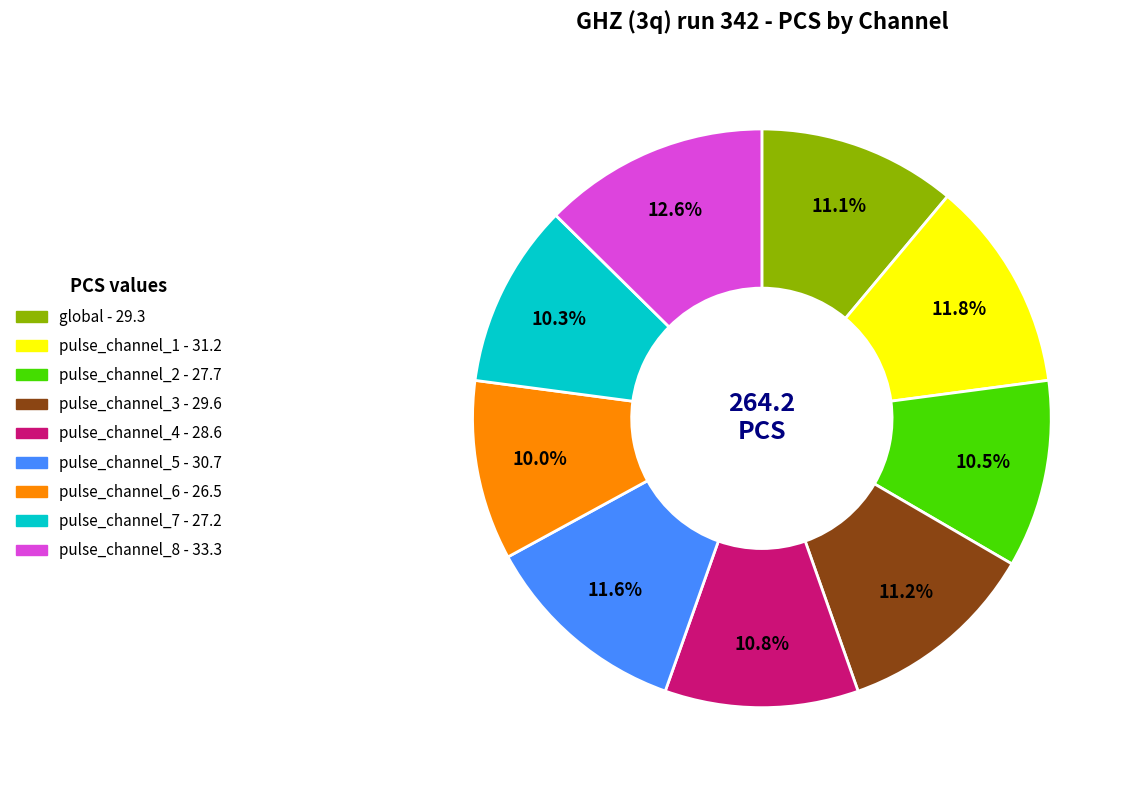

What is the largest slice in the pie chart?

pulse_channel_8